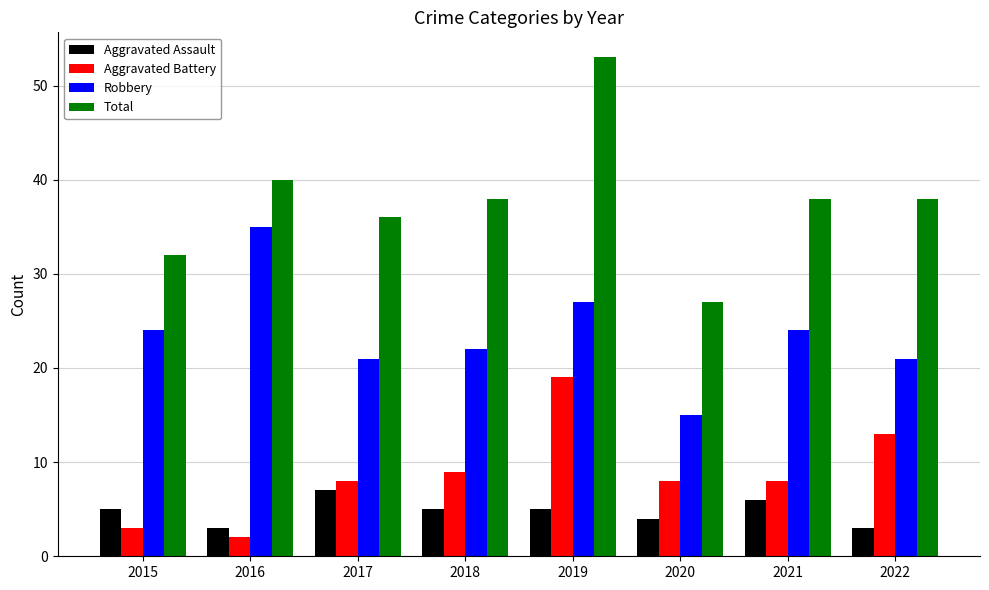

What is the difference between the highest and lowest values at 2022?

35